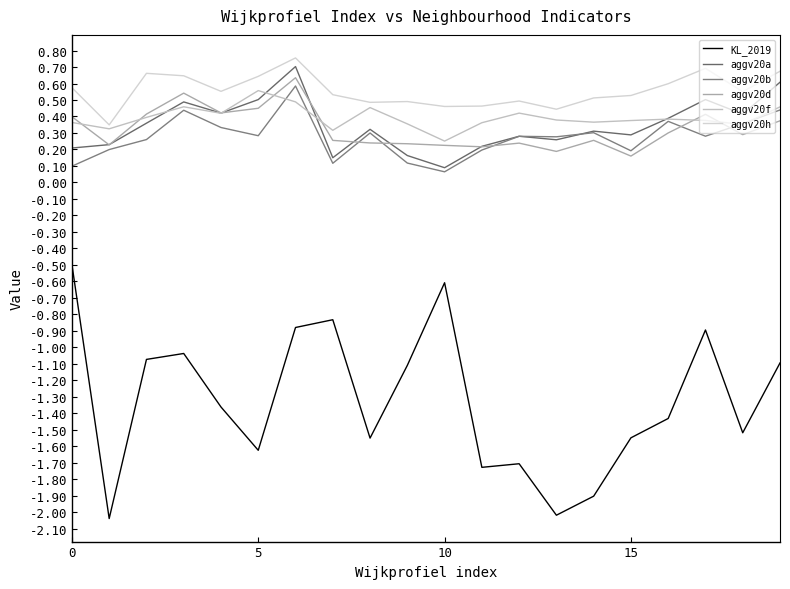

True or false: aggv20f and KL_2019 cross at least once.

False